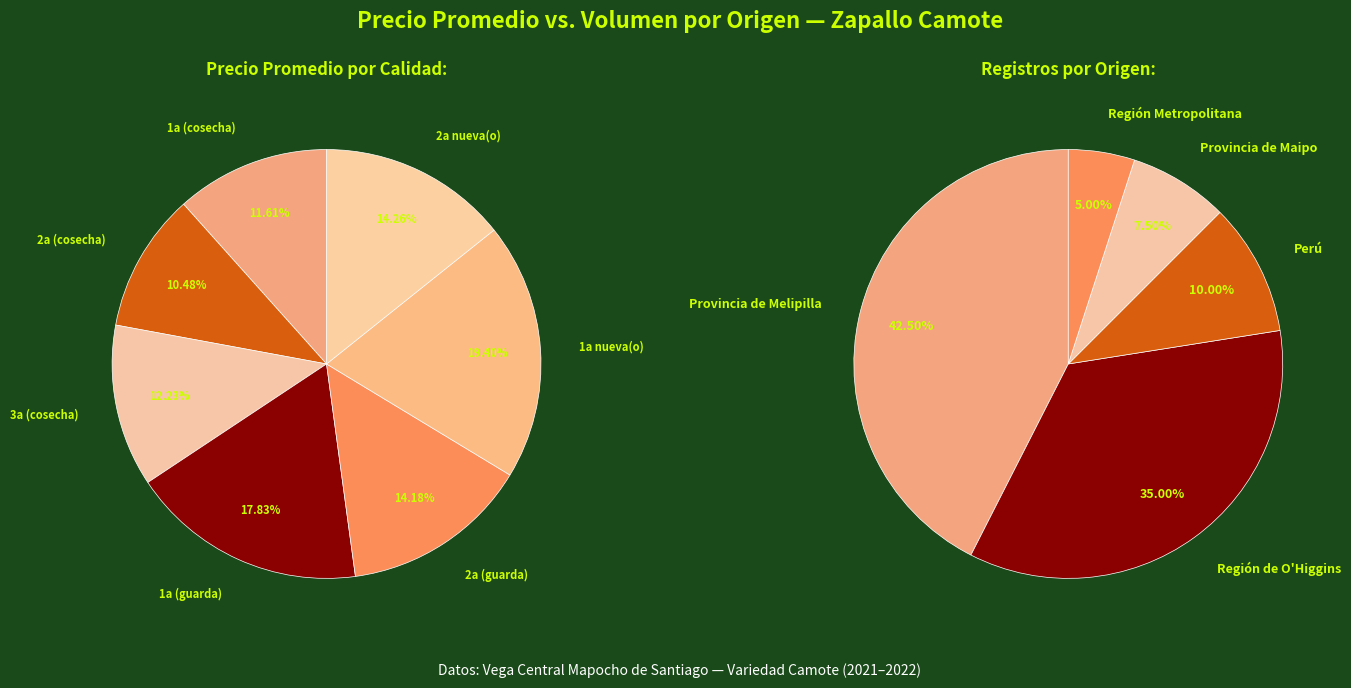

How much of the chart is everything except 14?

96.4%